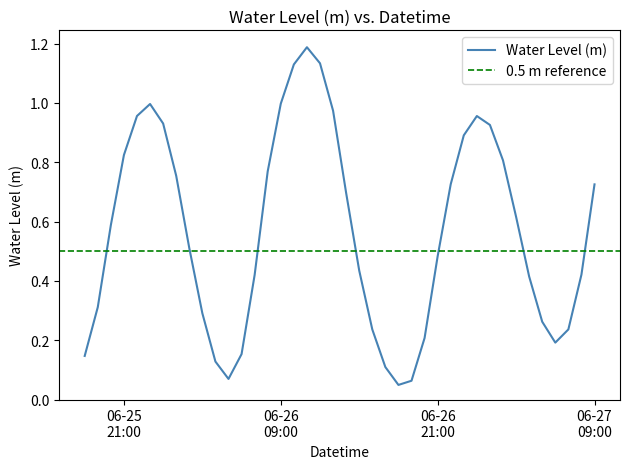

What is the change in value from 2023-06-26 08:00:00 to 2023-06-27 07:00:00?

-0.5